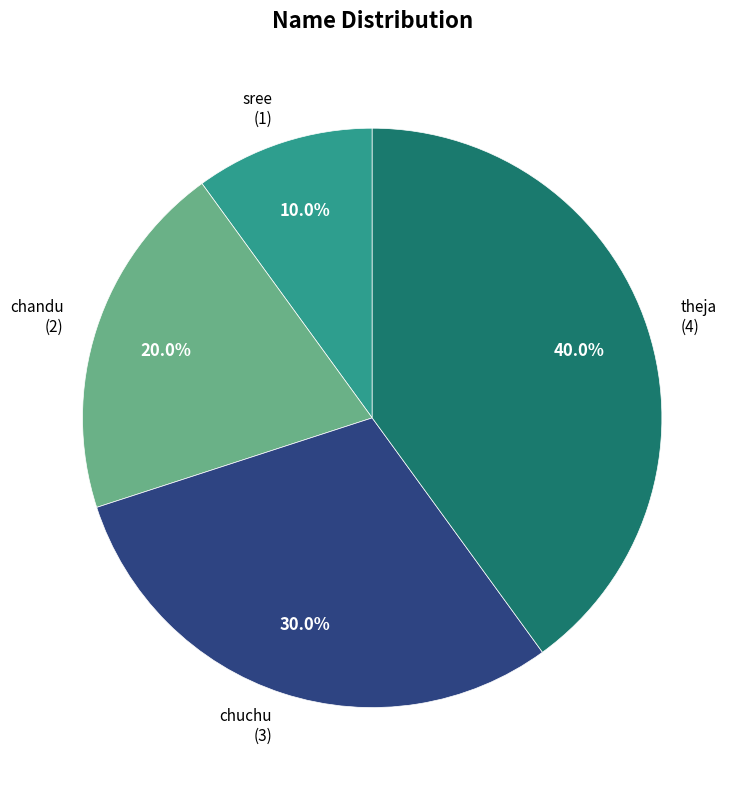

Does sree account for over 50% of the chart?

No